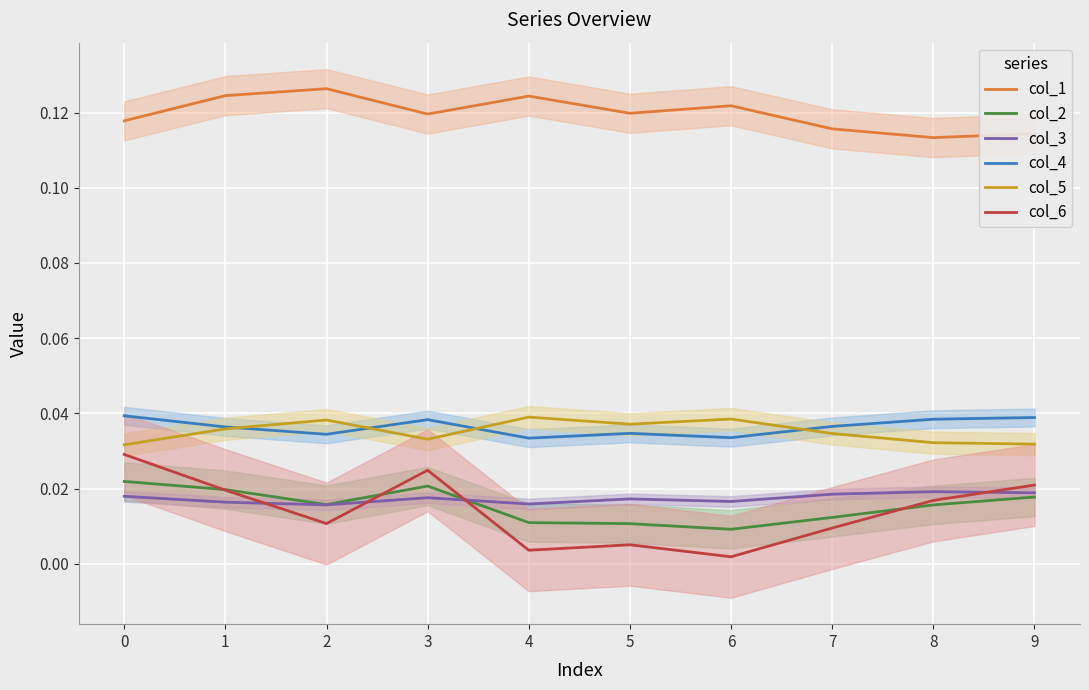

In col_4, how many points are higher than both neighbors (excluding endpoints)?

2